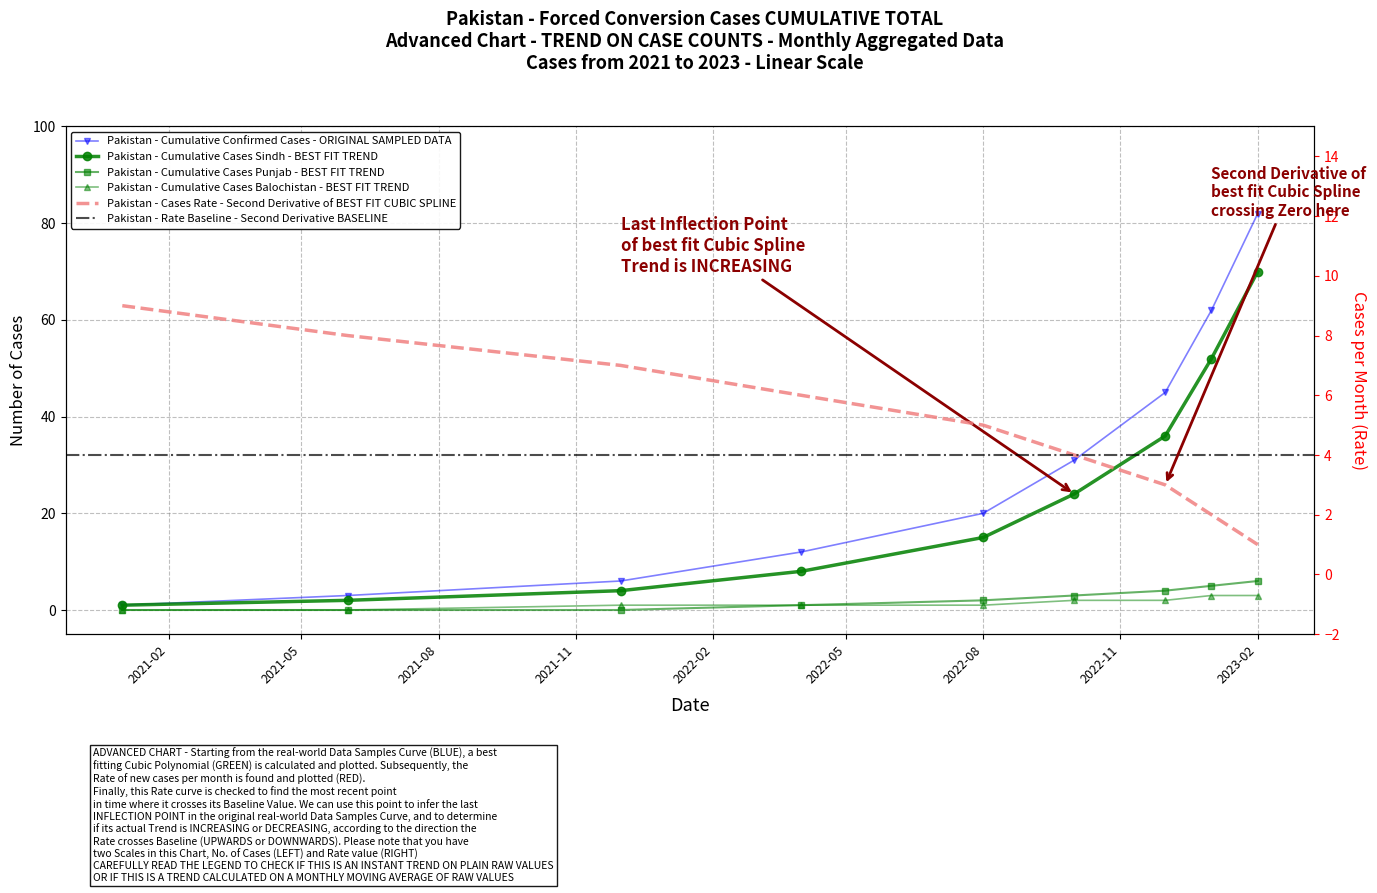

What is the difference between the maximum and second lowest values in the Cumulative Cases series?

79